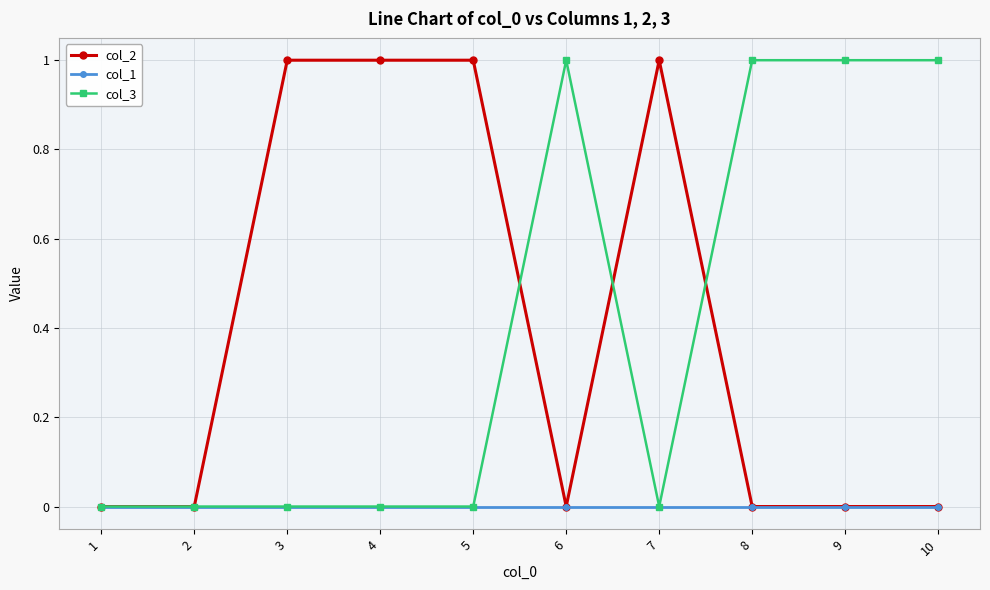

How many lines are shown in the chart?

3